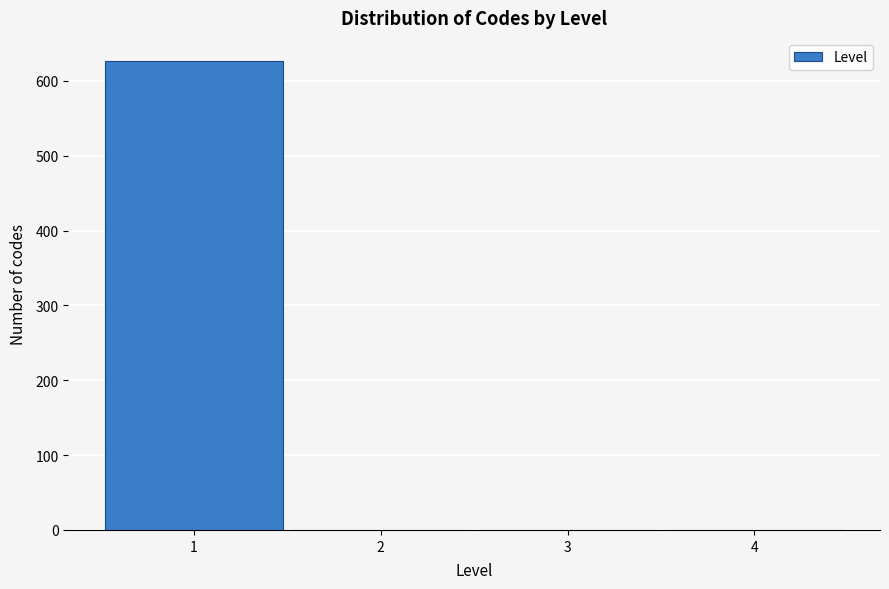

Reading left to right, what are all the values shown in this chart?

1=626	2=0	3=0	4=0